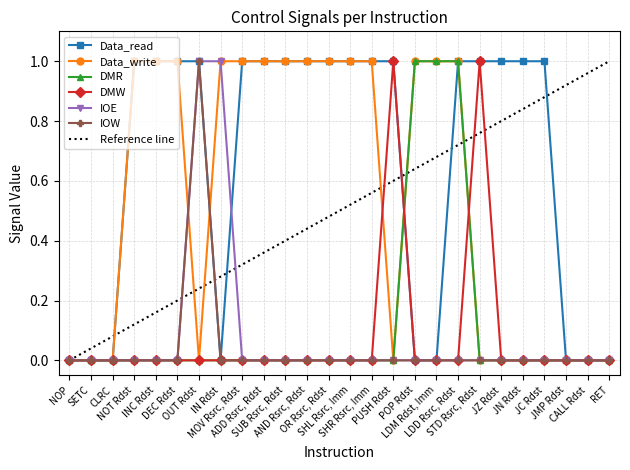

Count the Data_read values in the range 0 to 1.

26